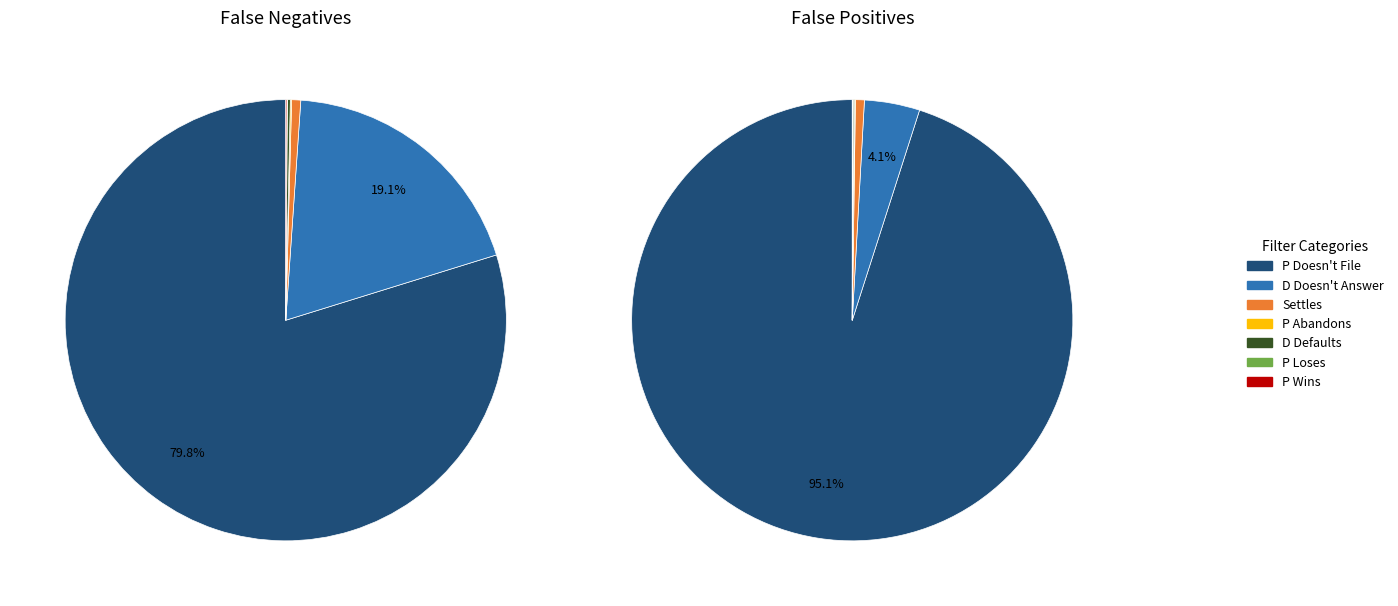

Is it true that D Defaults is 7% of the pie?

False